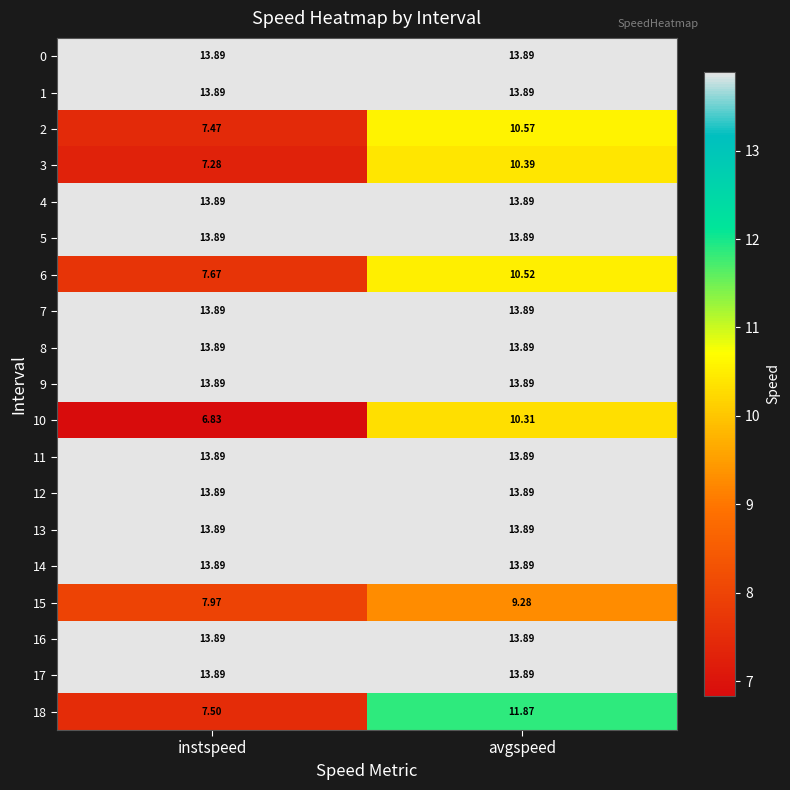

At which label does 6 reach its peak?

avgspeed